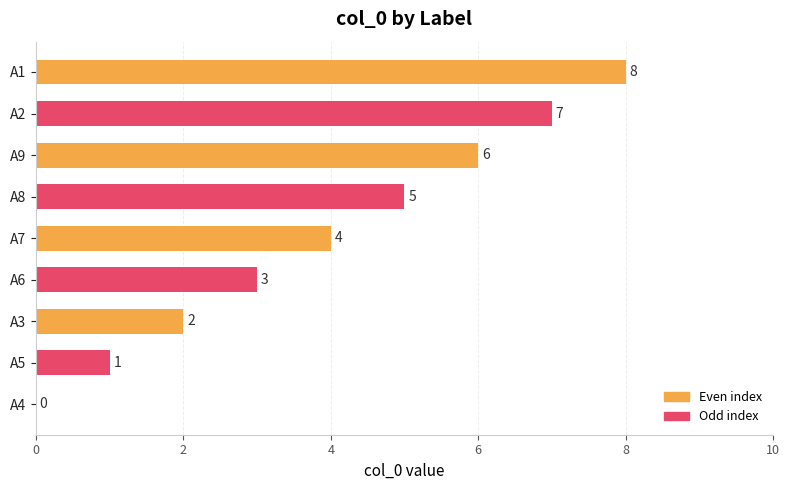

How many categories are shown in the chart?

9